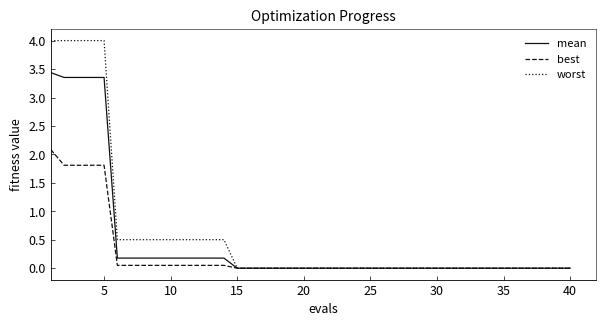

How many categories are shown in the chart?

40